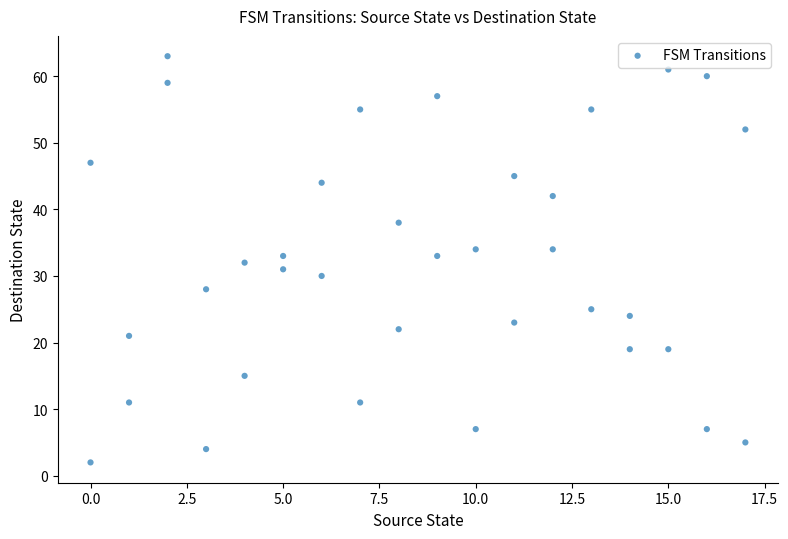

What is the range of Y values (max minus min)?

61